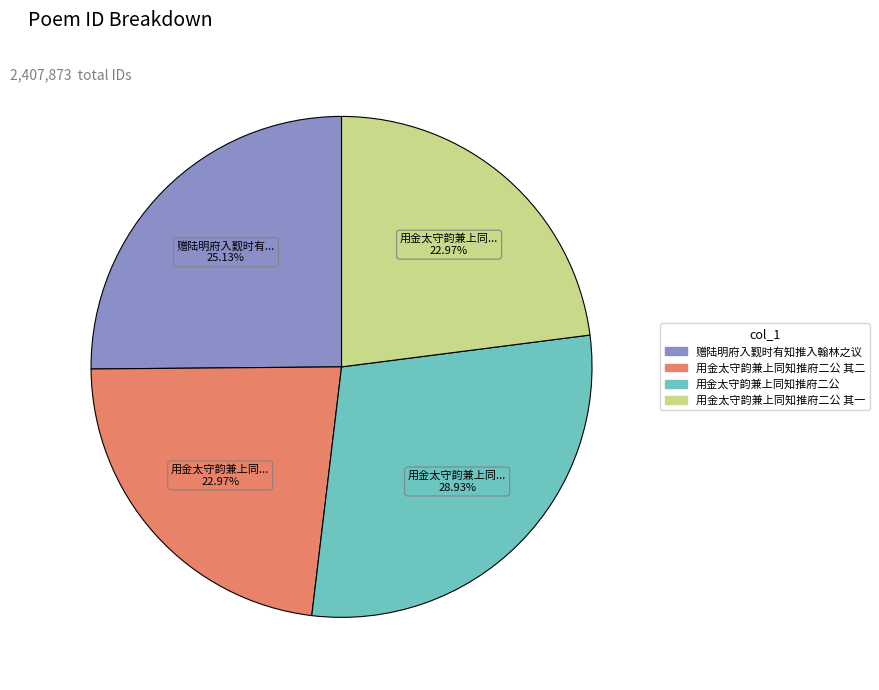

What is the ratio of the value at 用金太守韵兼上同知推府二公 其二 to the value at 用金太守韵兼上同知推府二公?

0.8